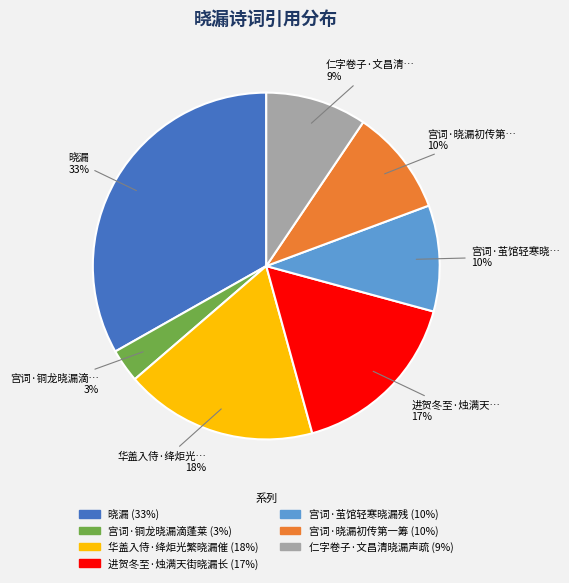

To the nearest percent, what is the average slice percentage?

14%